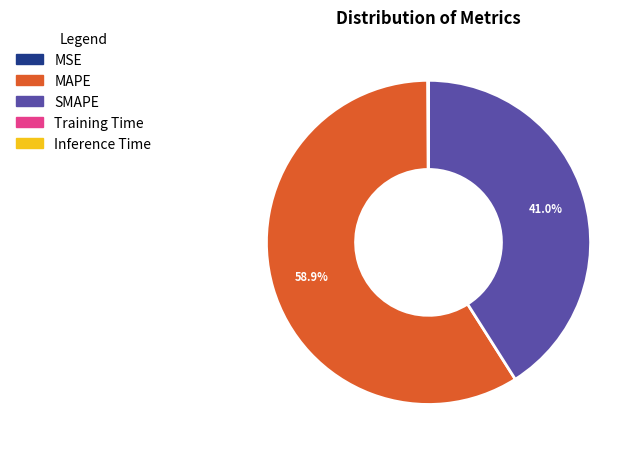

Is there a majority slice in this chart?

Yes